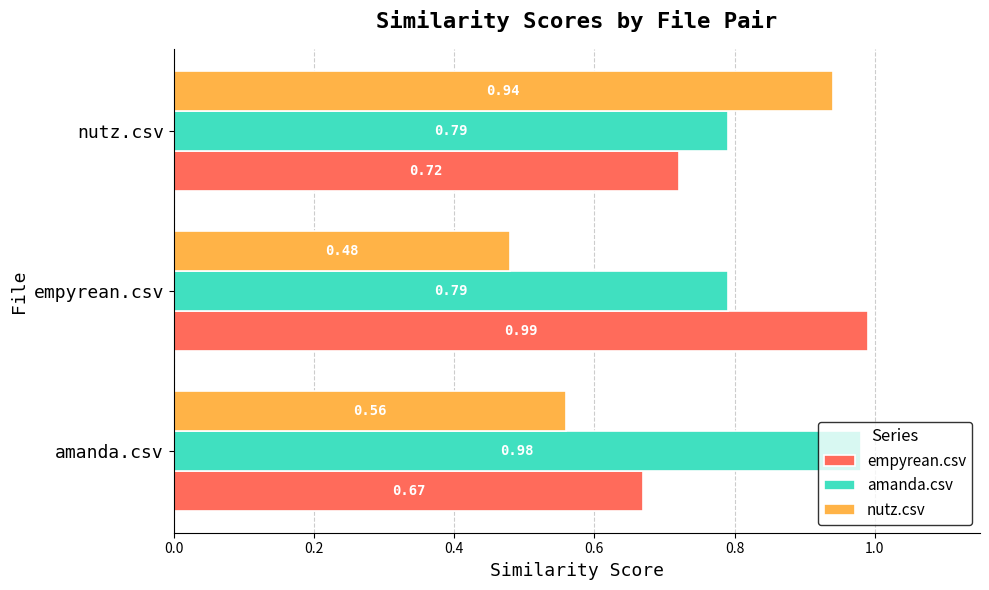

At how many categories does at least one series exceed 0?

3